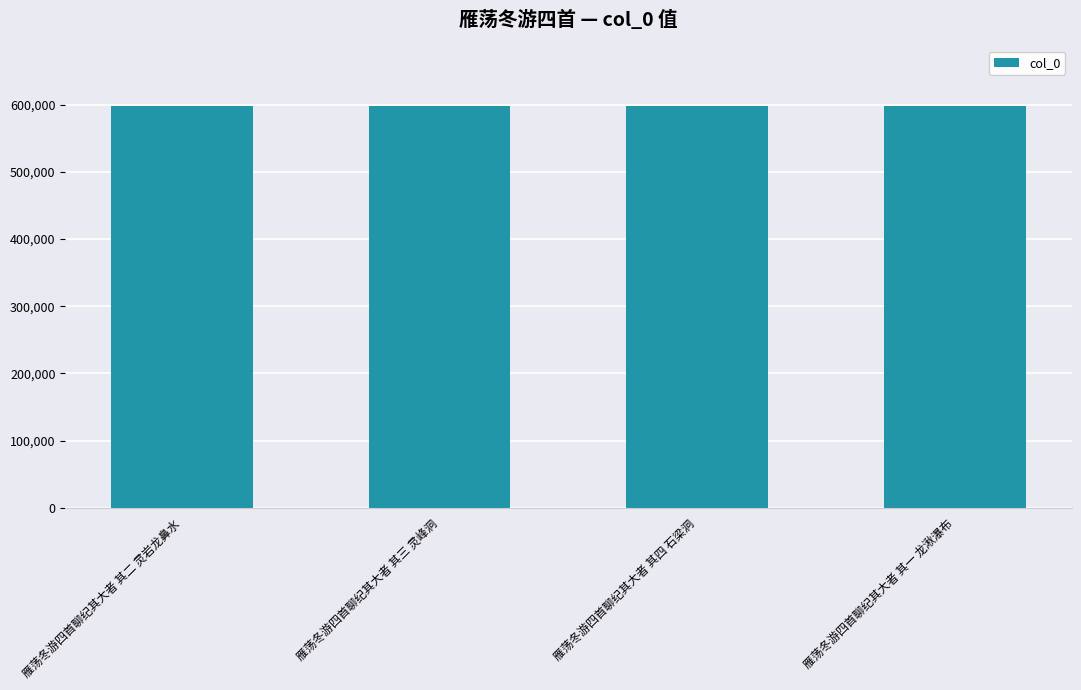

How many distinct data groups are displayed?

1